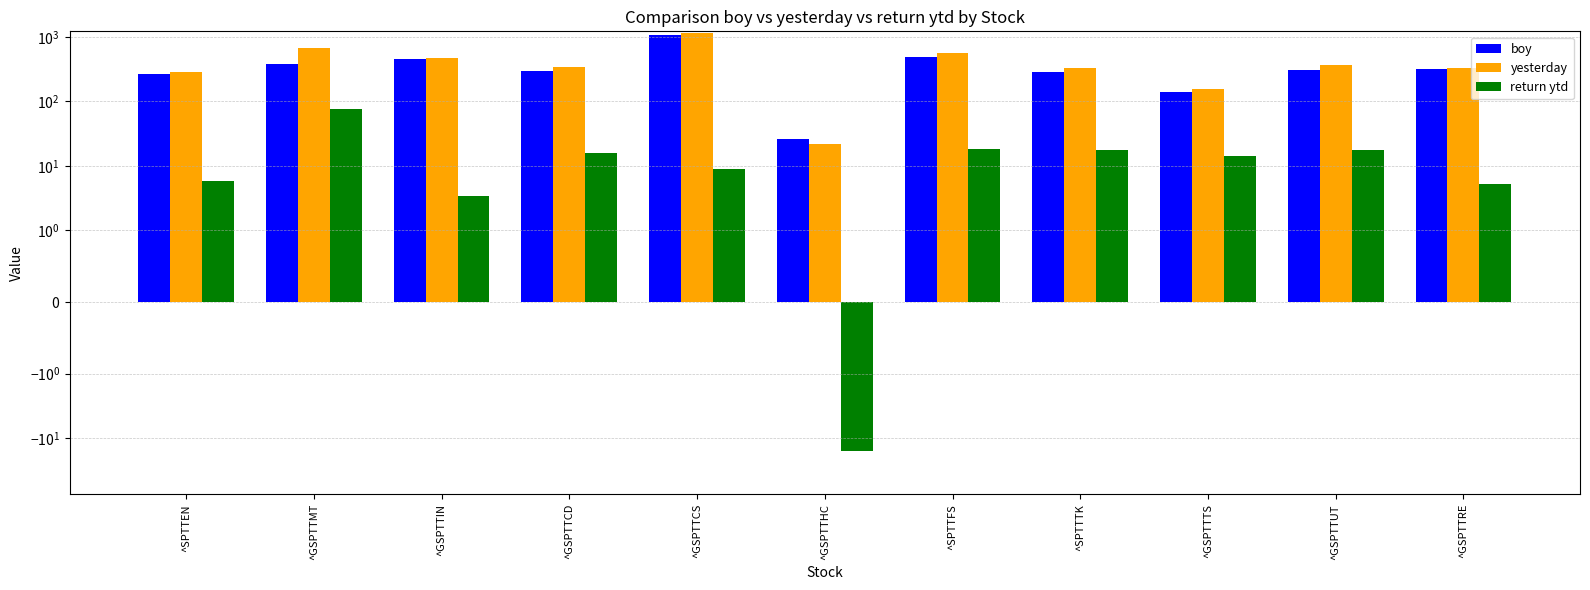

Which series has the largest range (max minus min)?

yesterday